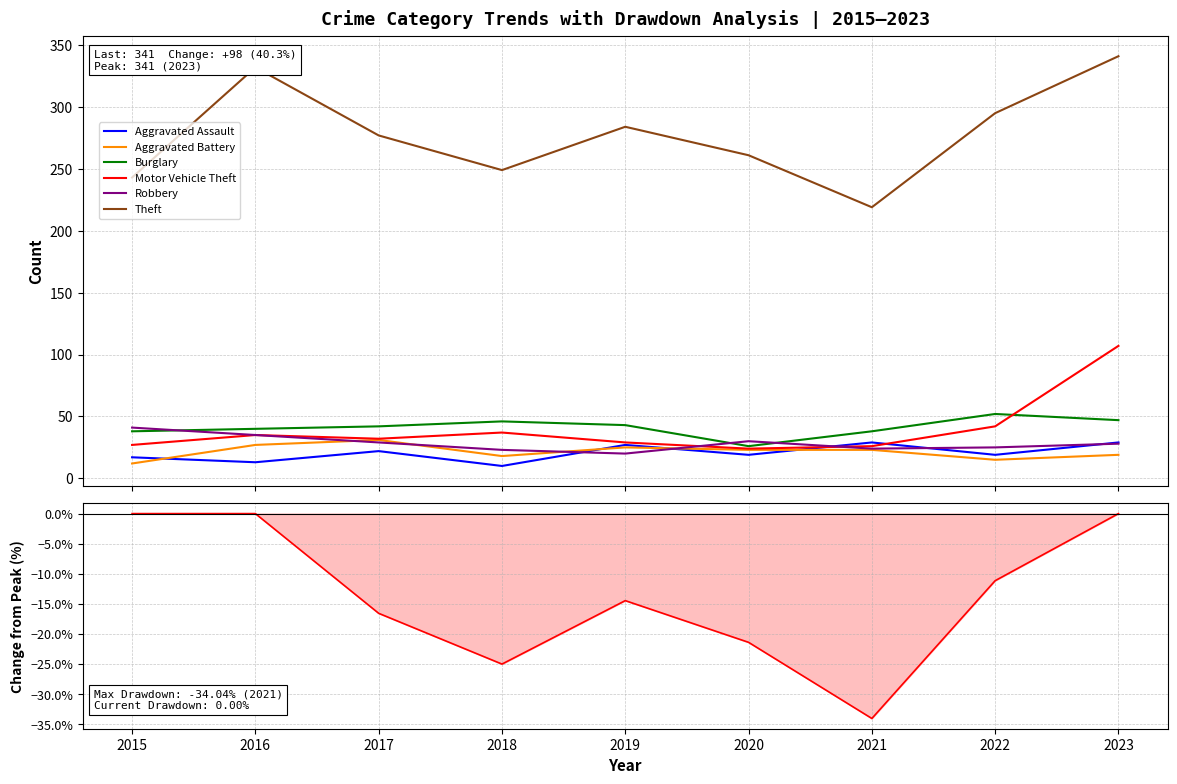

What is the total value across all series at 2020?

383